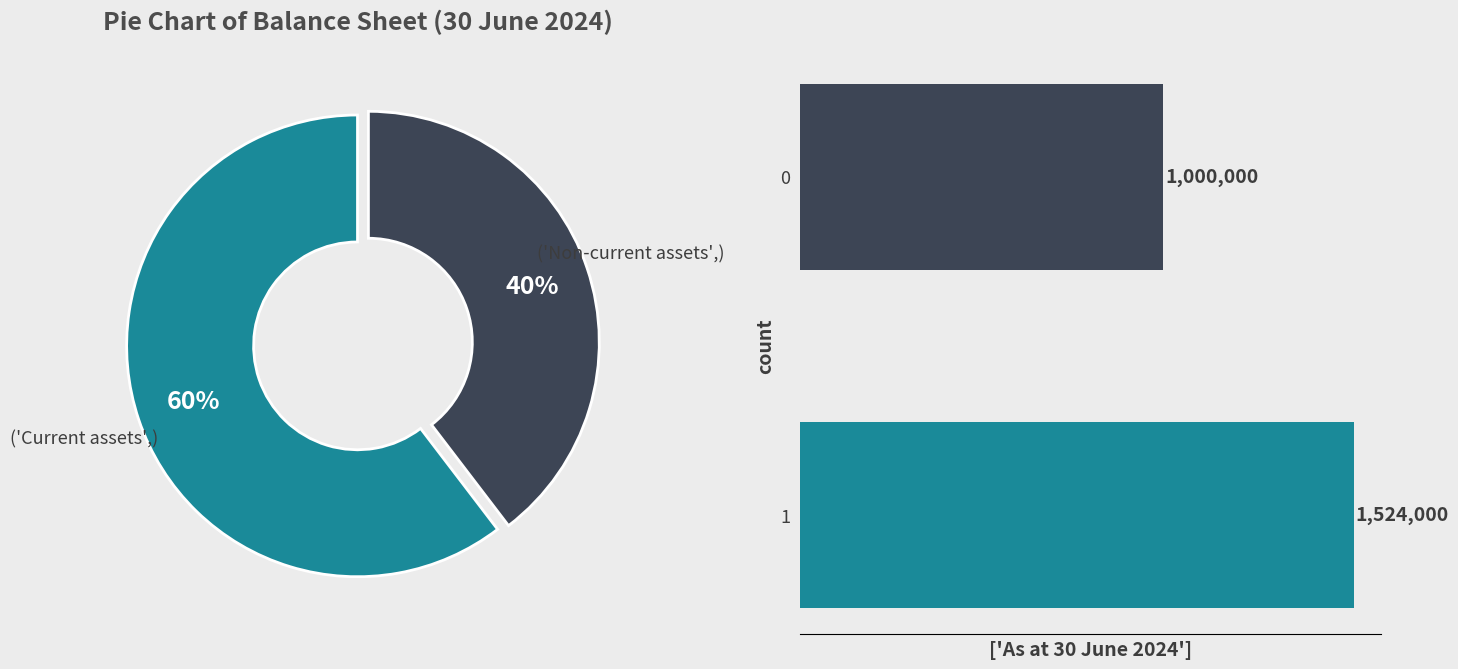

Between Current assets and Non-current assets, which is larger?

Current assets